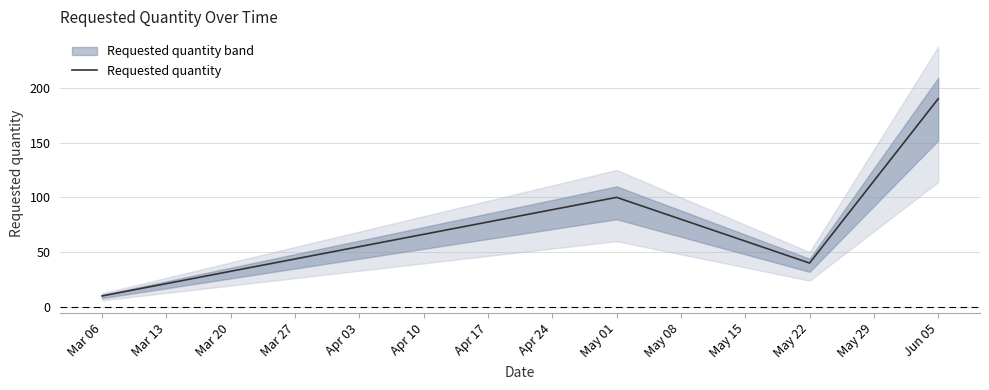

What is the difference between the maximum and minimum values?

180